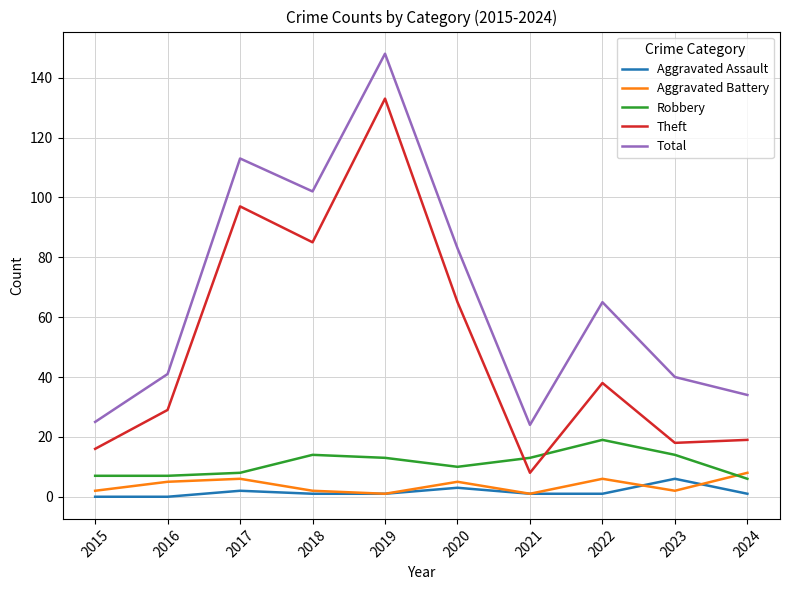

Which label corresponds to the largest value in the chart?

2019